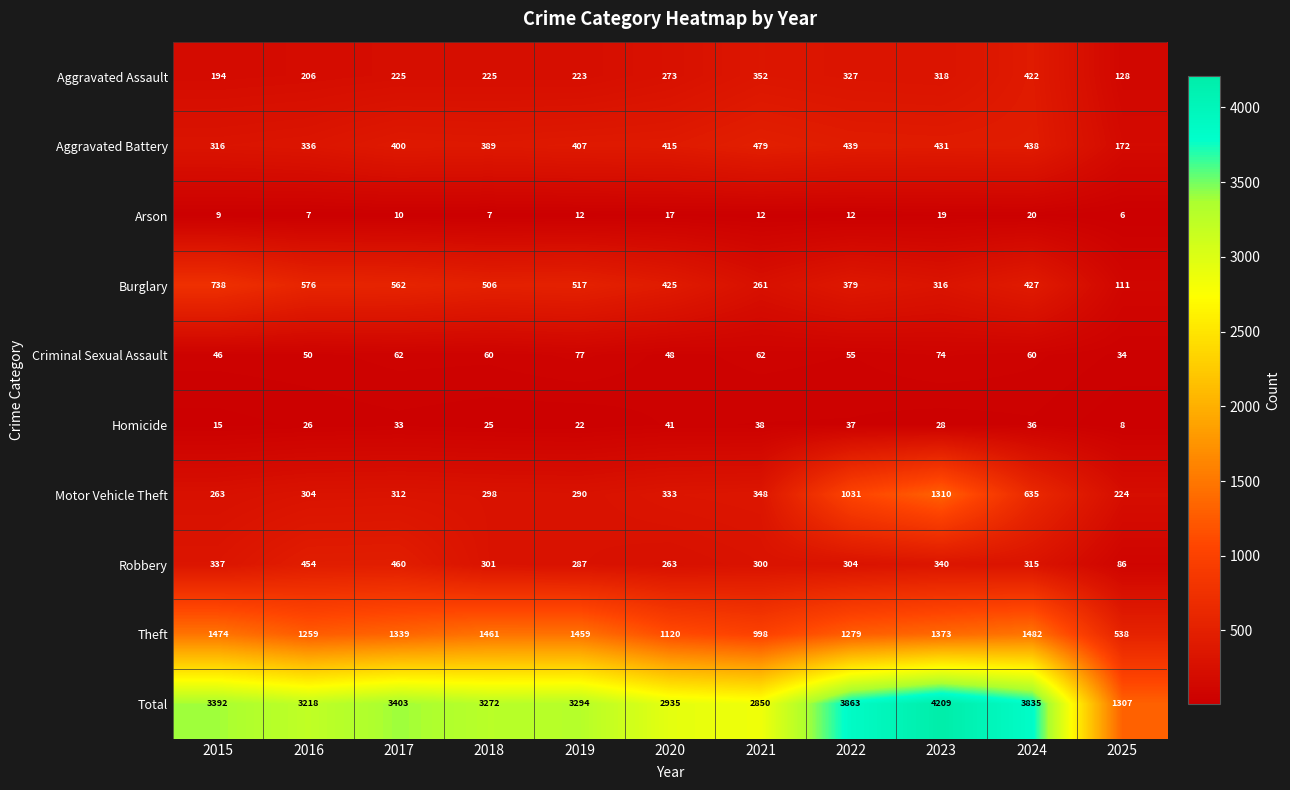

Between 2019 and 2020, which series saw the biggest shift?

Total